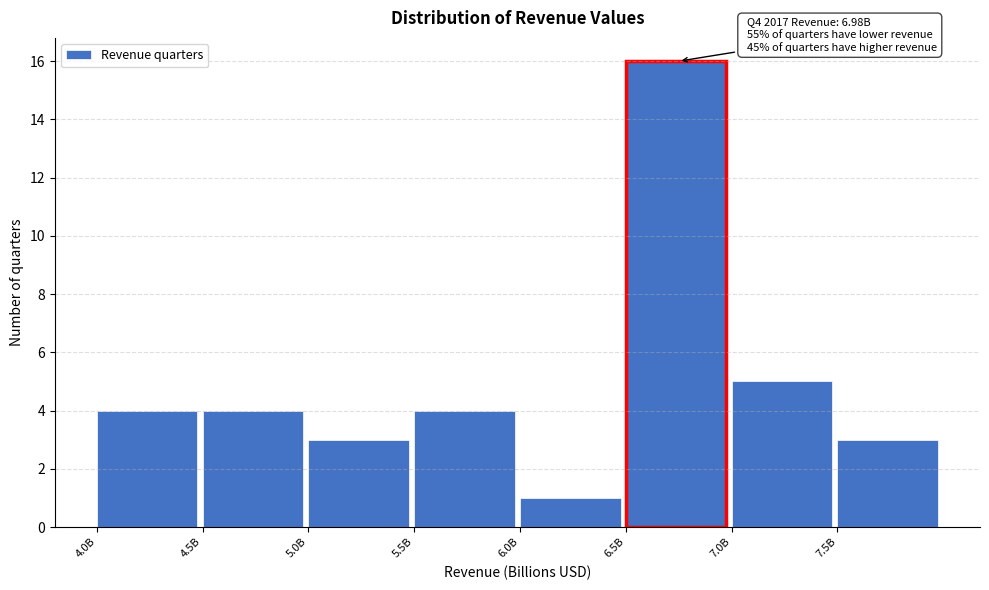

Reading left to right, what are all the values shown in this chart?

4	4	3	4	1	16	5	3